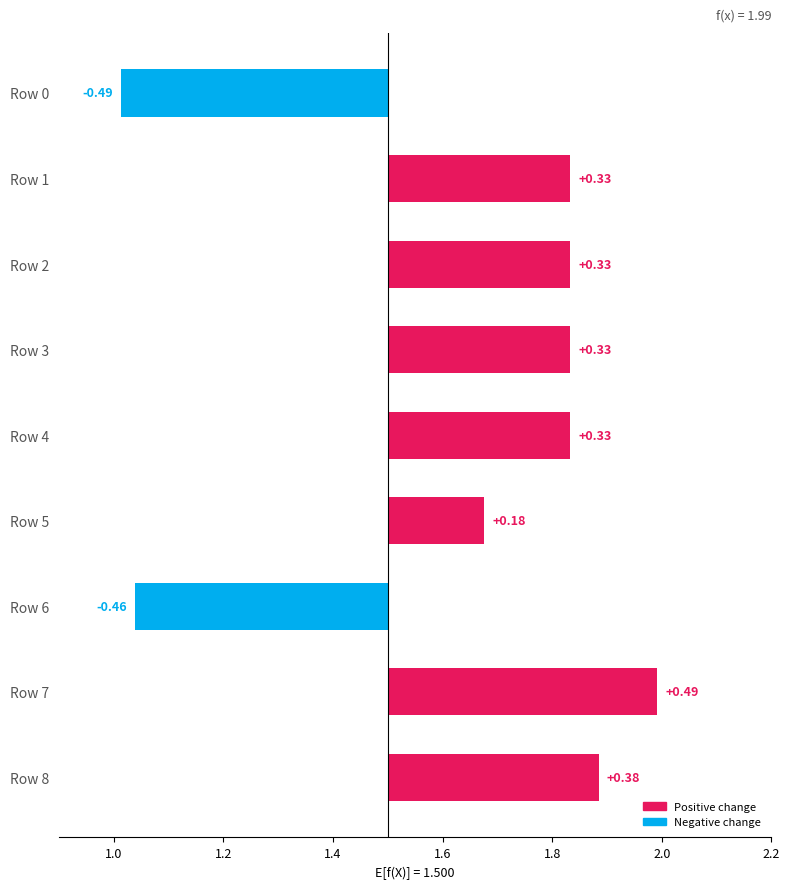

How many bars are there in total?

9